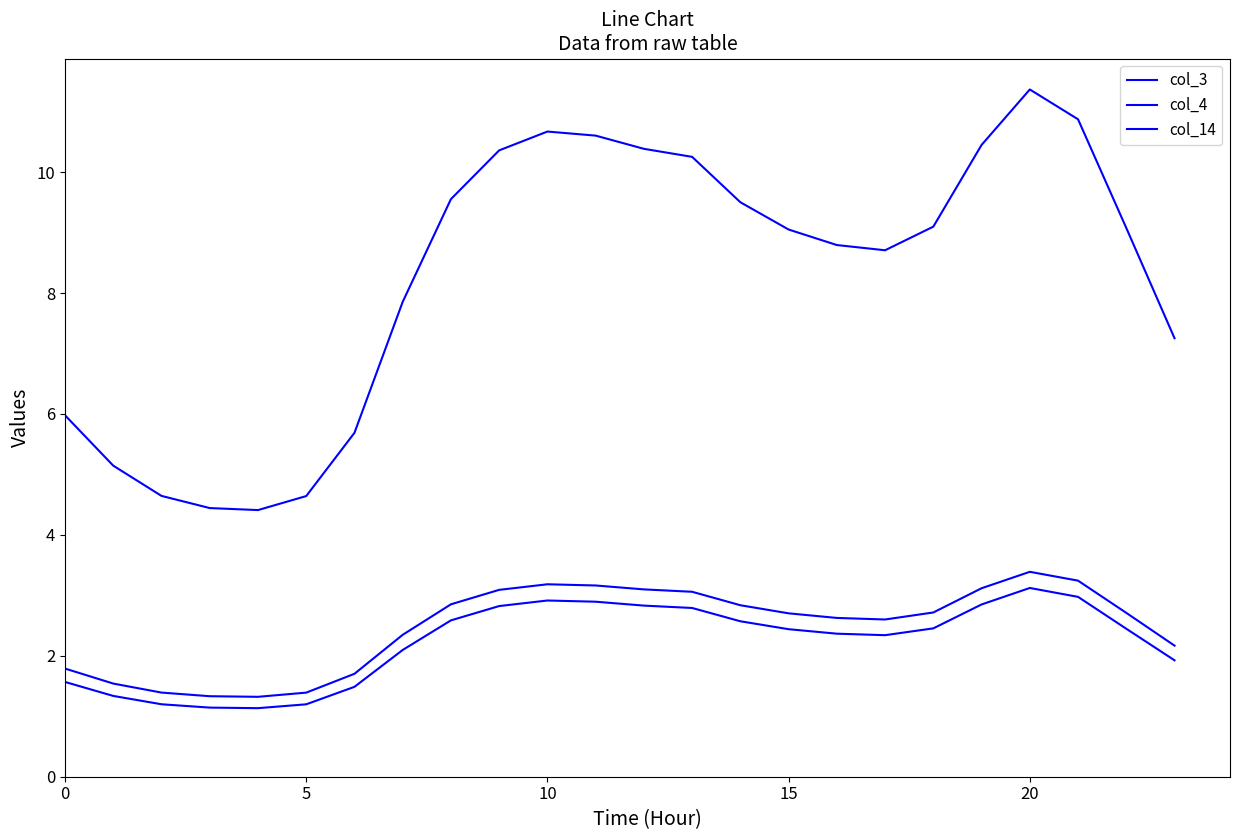

Does the chart display data point markers on the line(s)?

No